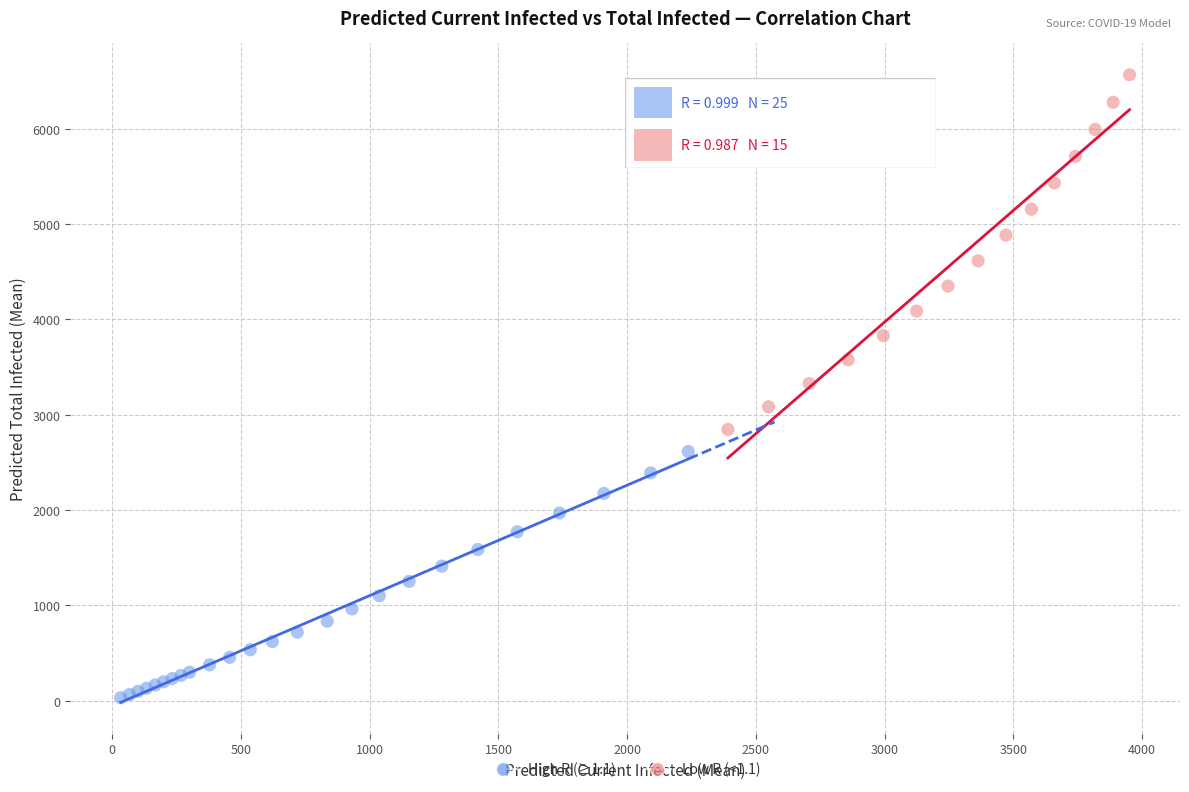

Which series has the largest Y range (max minus min)?

Low R (<1.1)